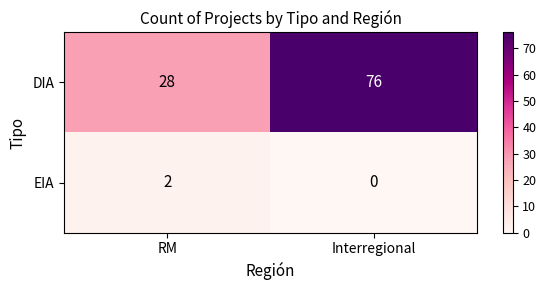

The value of DIA at RM is 40. True or false?

False